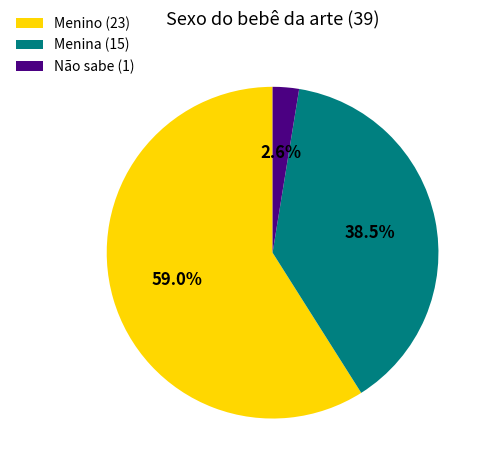

Do Menino and Não sabe together represent more than half of the pie?

Yes